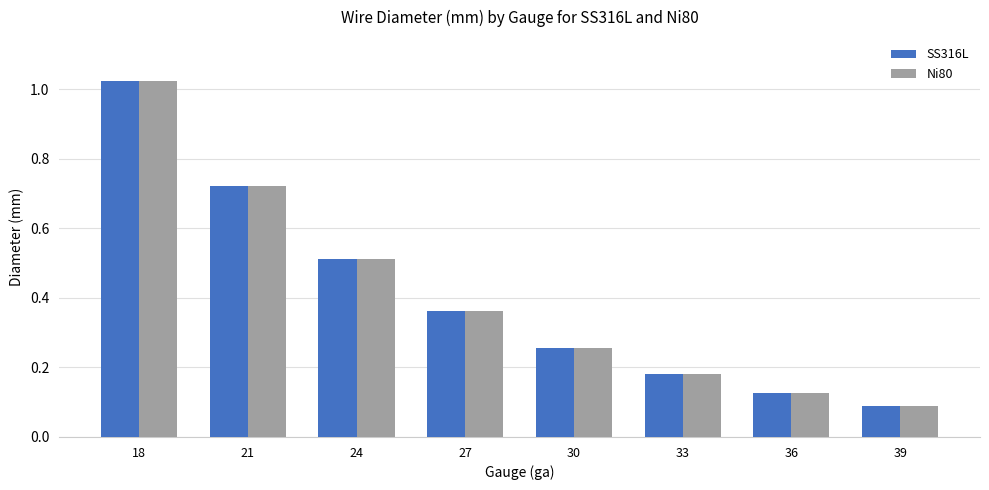

What value does the SS316L series have at 24?

0.5